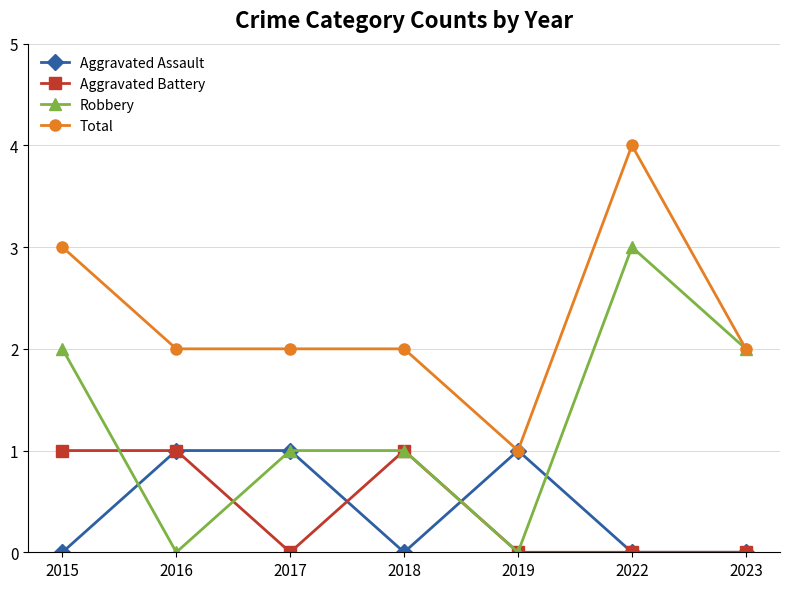

How many lines are shown in the chart?

4